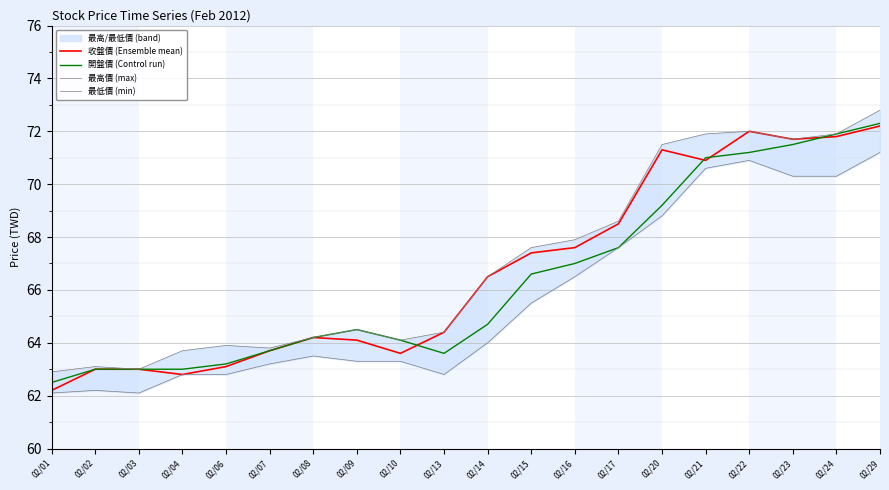

True or false: 最高價 (max) and 開盤價 (Control run) intersect in this chart.

False